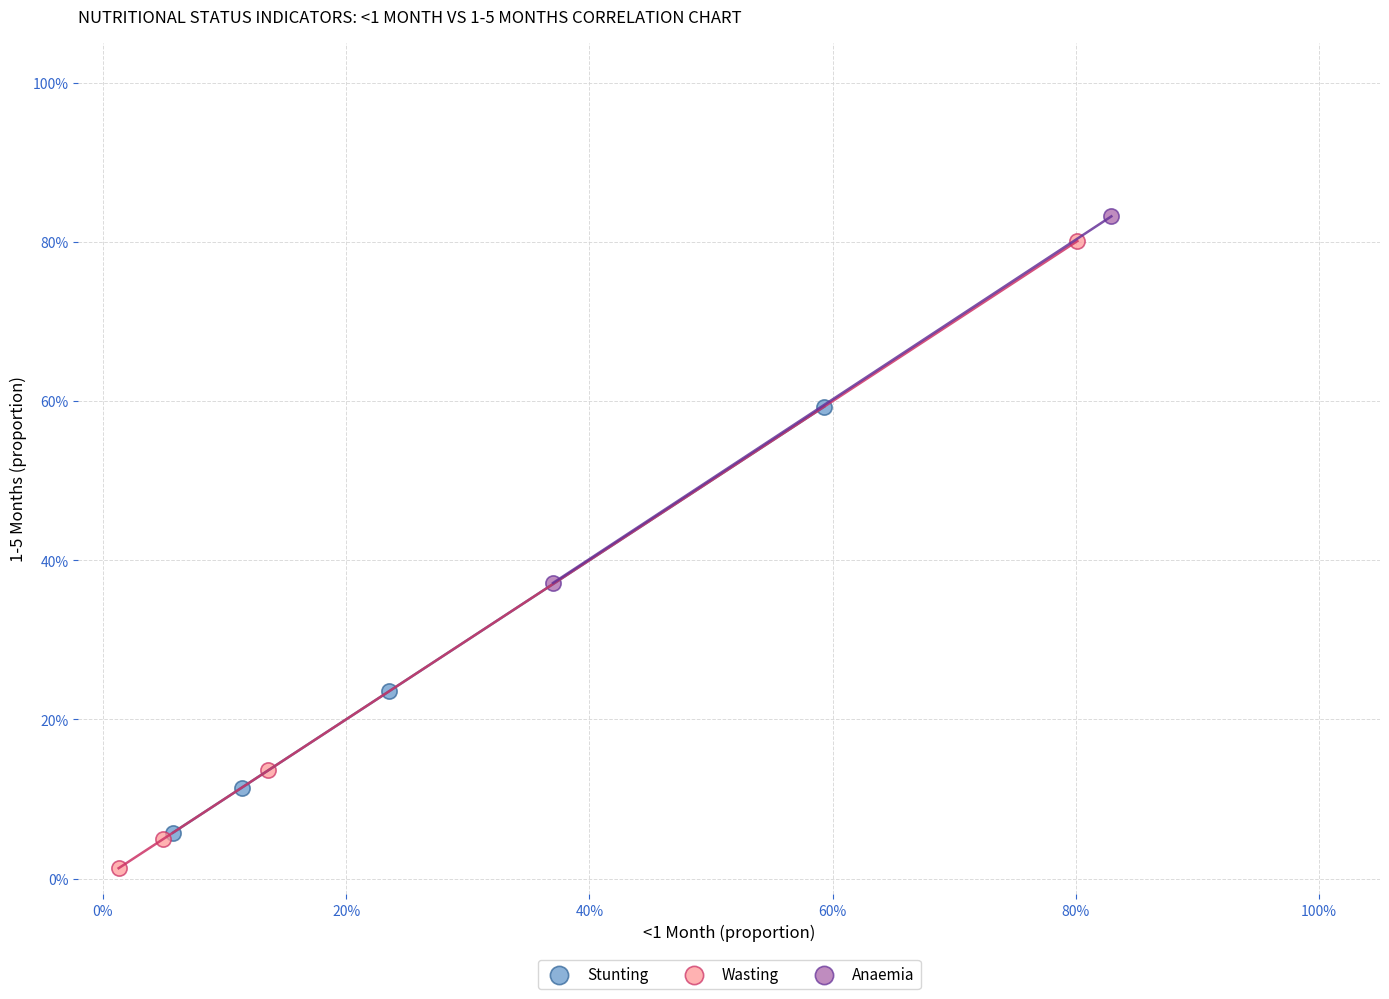

What are all the series names shown in the legend?

Stunting, Wasting, Anaemia